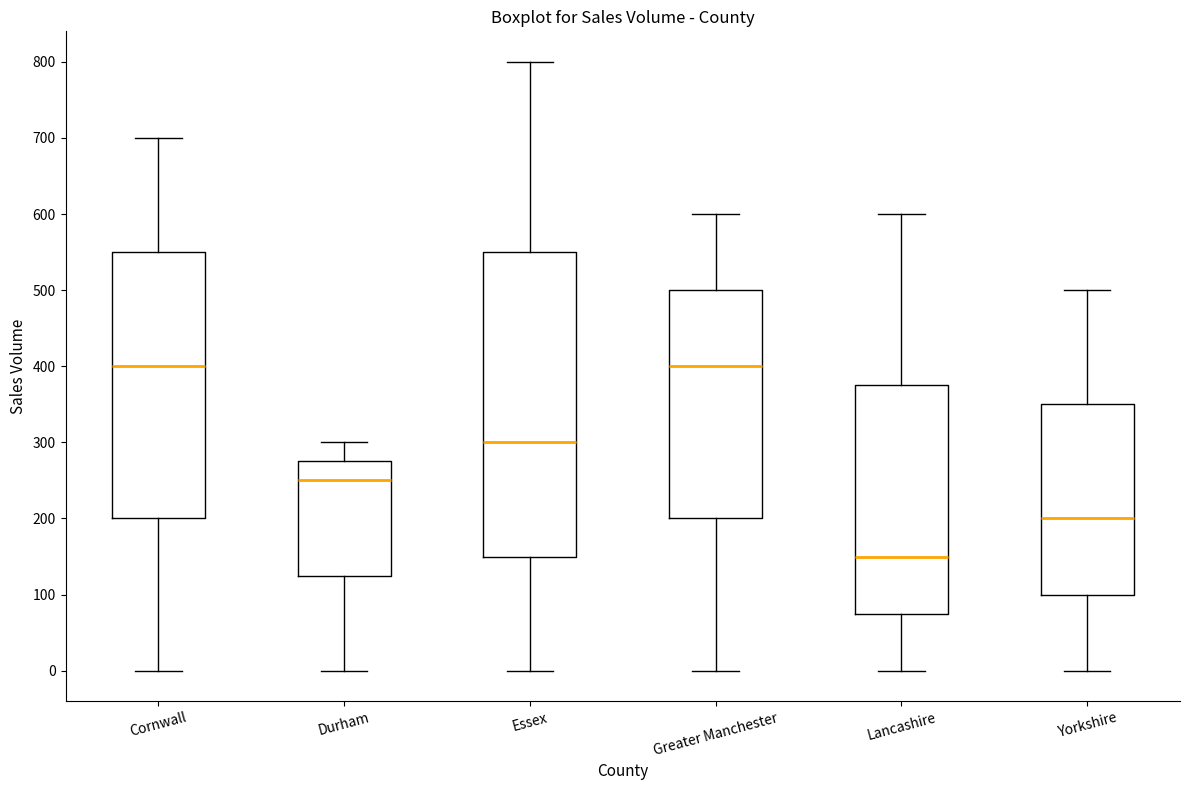

Comparing the boxes themselves (not the whiskers), which one is the tallest?

Essex